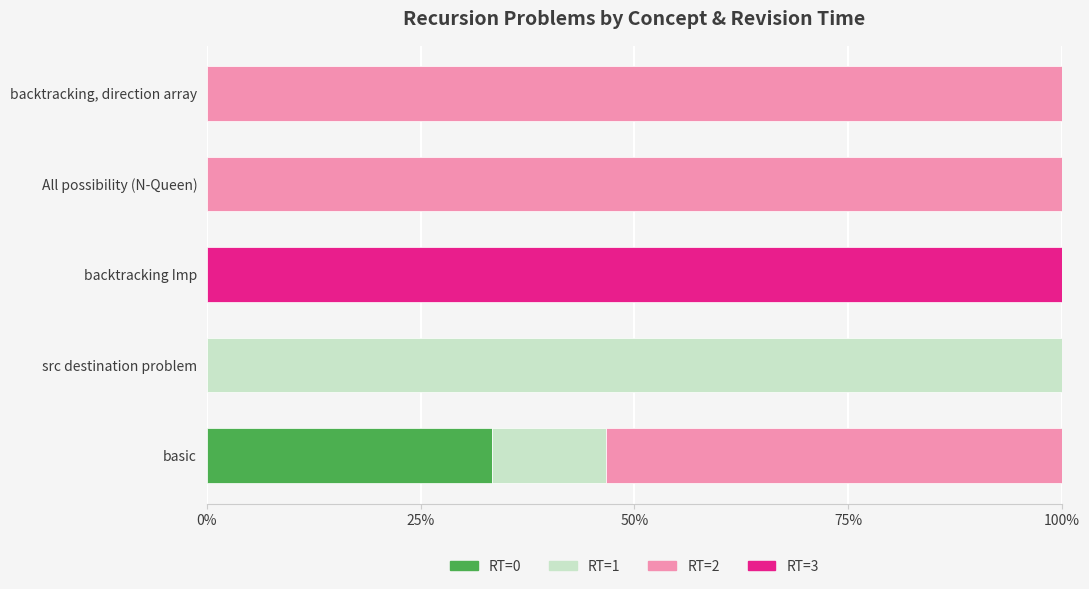

The value of RT=0 at backtracking, direction array is 0.0. True or false?

True